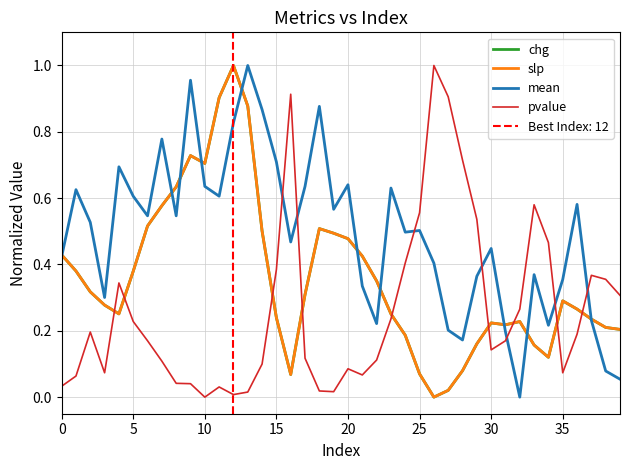

Which has a higher value, 34 or 20?

20